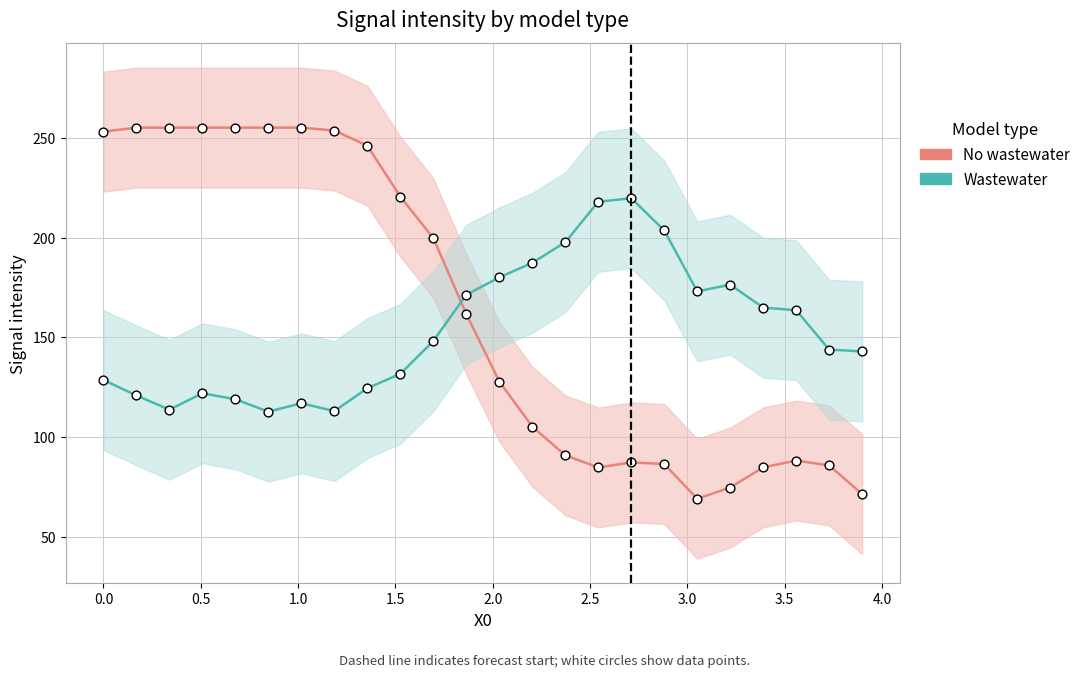

Is the value of Y2 (Wastewater) at 0.0 greater than the value of Y0 (No wastewater) at 1.5?

No